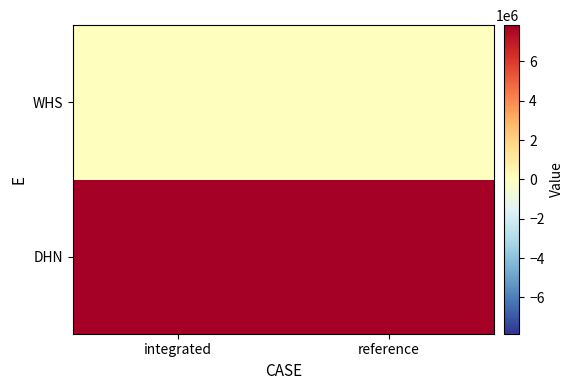

At reference, list the series in order from smallest to largest.

WHS, DHN